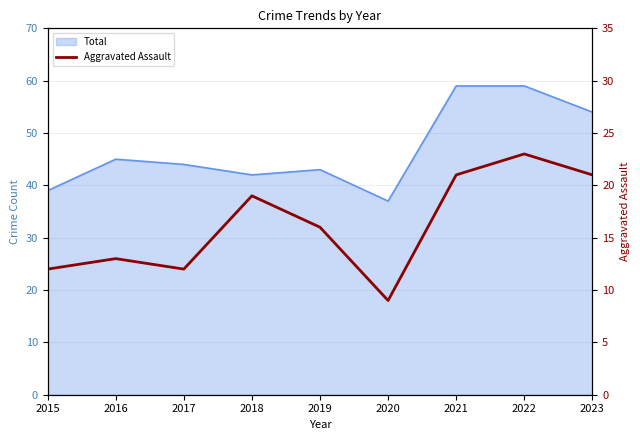

Which has a higher value, 2021 or 2020?

2021